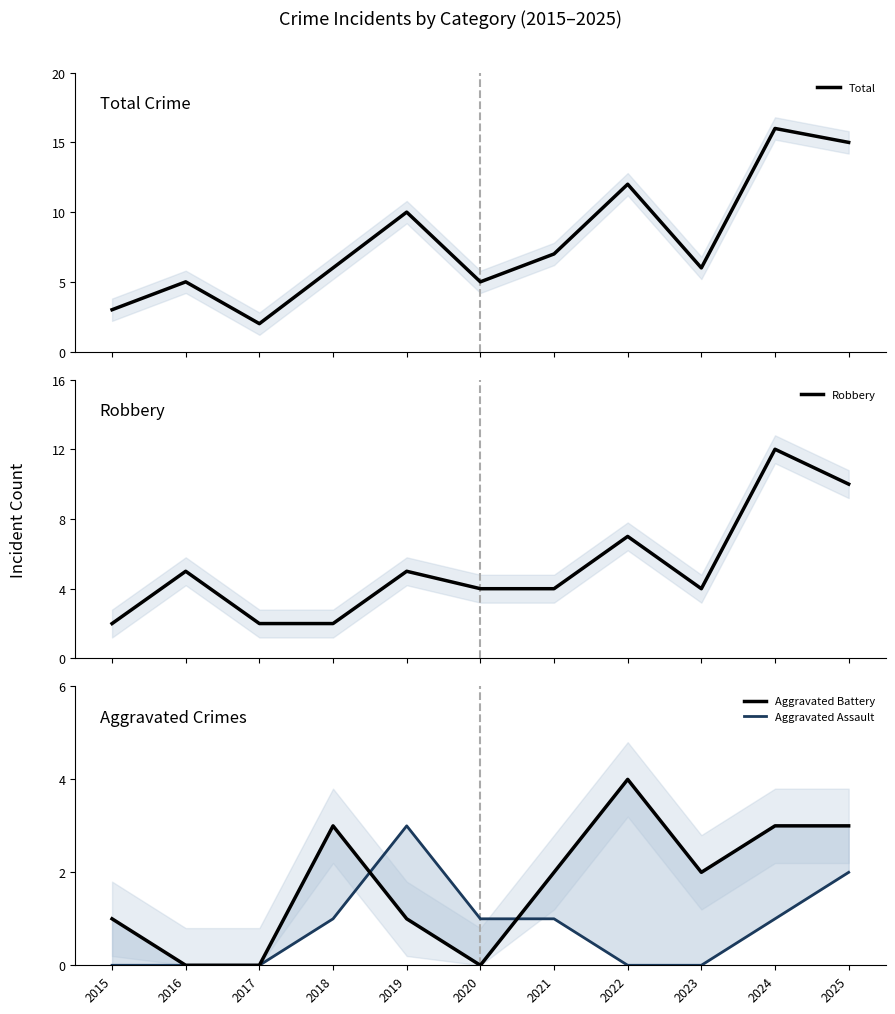

True or false: Robbery and Total intersect in this chart.

False